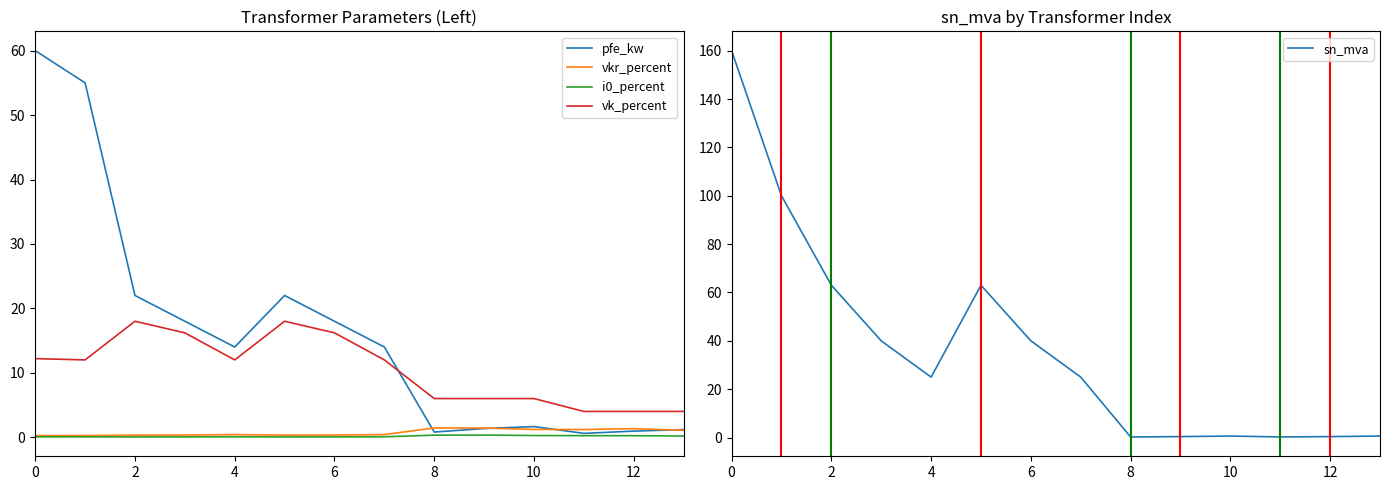

How many lines are shown in the chart?

5